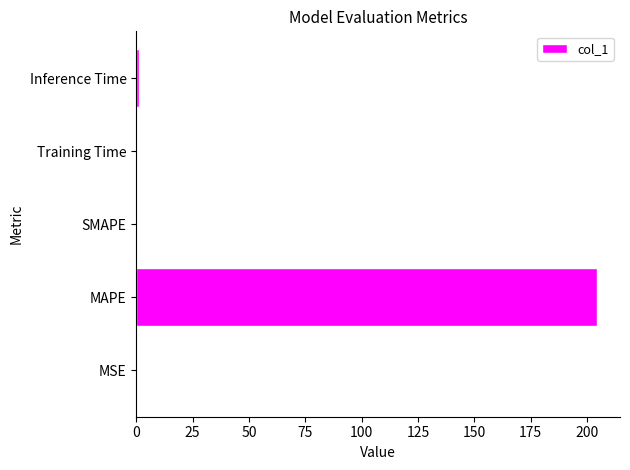

What is the greatest value displayed?

204.4